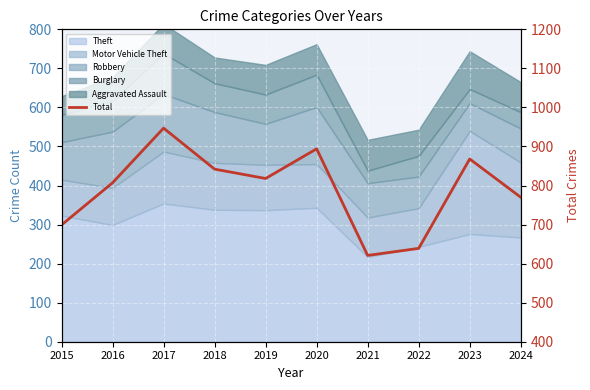

What is the smallest value displayed?

621